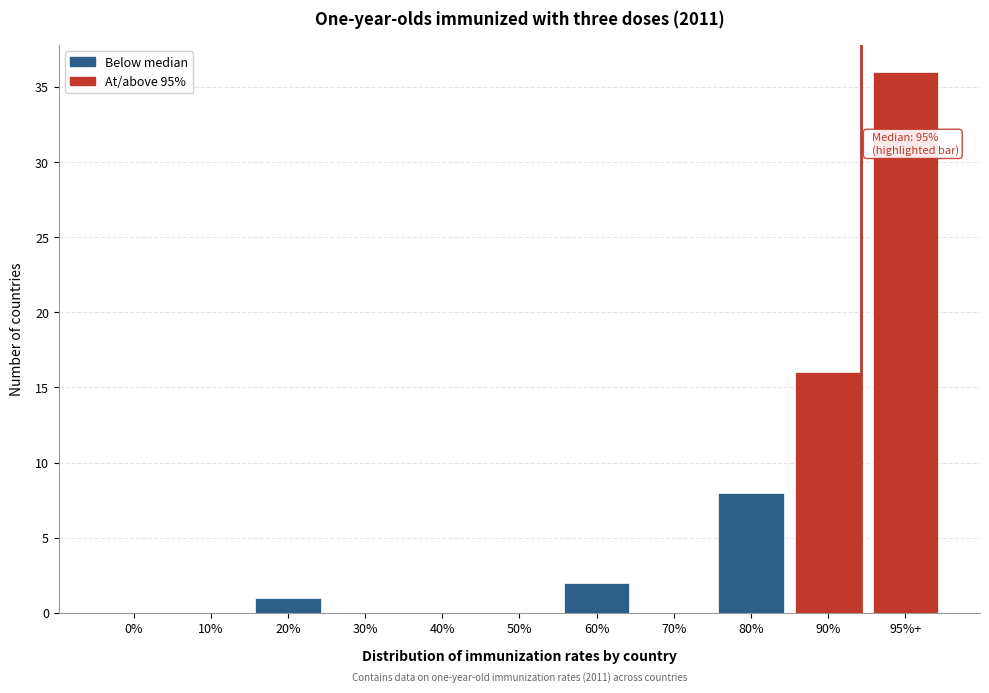

Reading right to left, list all the values displayed in this chart.

95%+=36	90%=16	80%=8	70%=0	60%=2	50%=0	40%=0	30%=0	20%=1	10%=0	0%=0